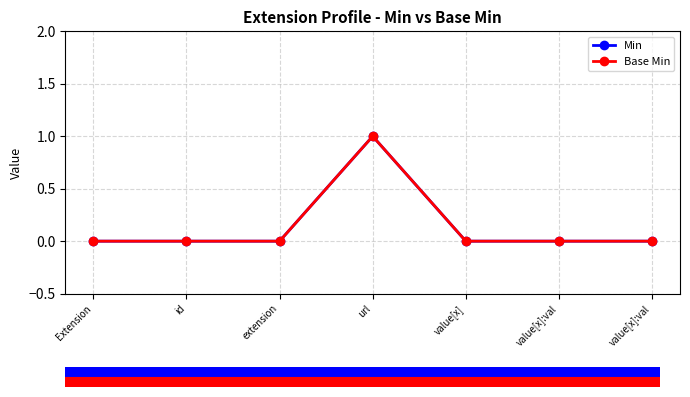

Which series changed the most between url and value[x]?

Min